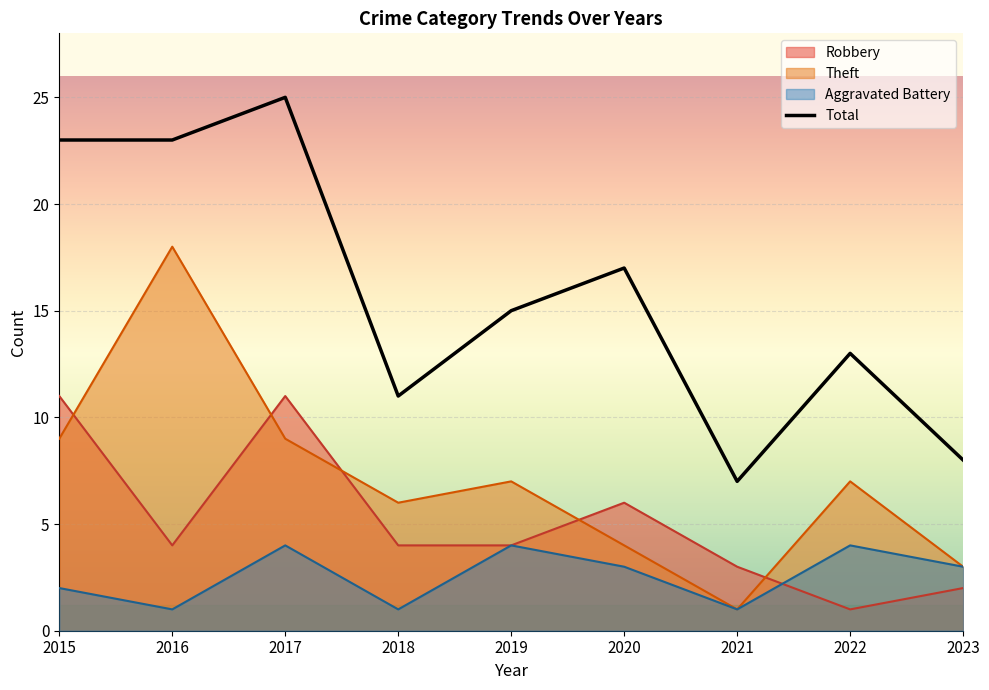

Does the chart display data point markers on the line(s)?

No